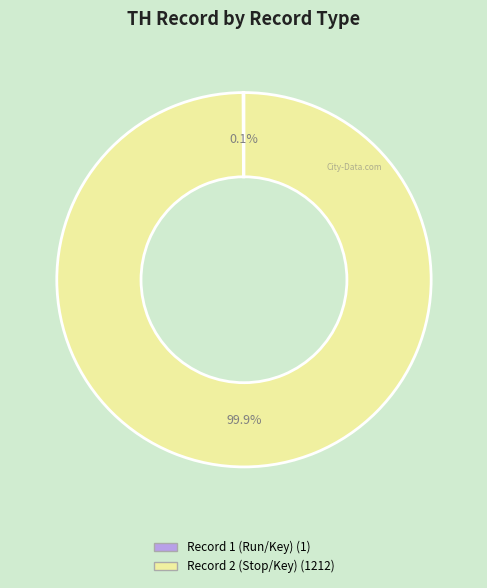

What percentage is NOT represented by Record 2 (Stop/Key)?

0.1%